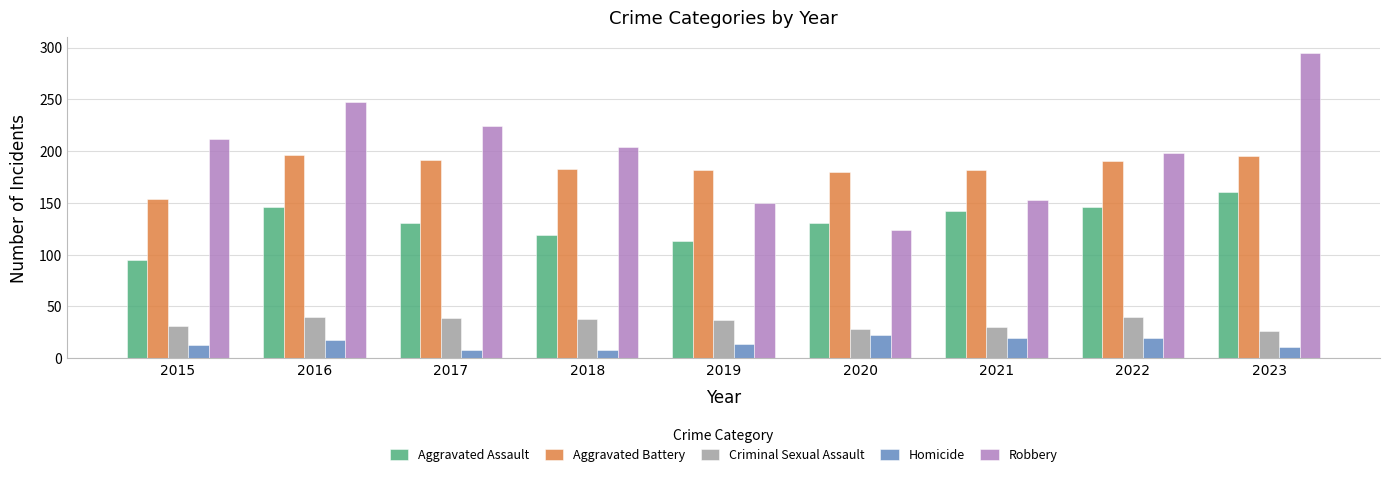

Does the chart contain stacked bars?

No